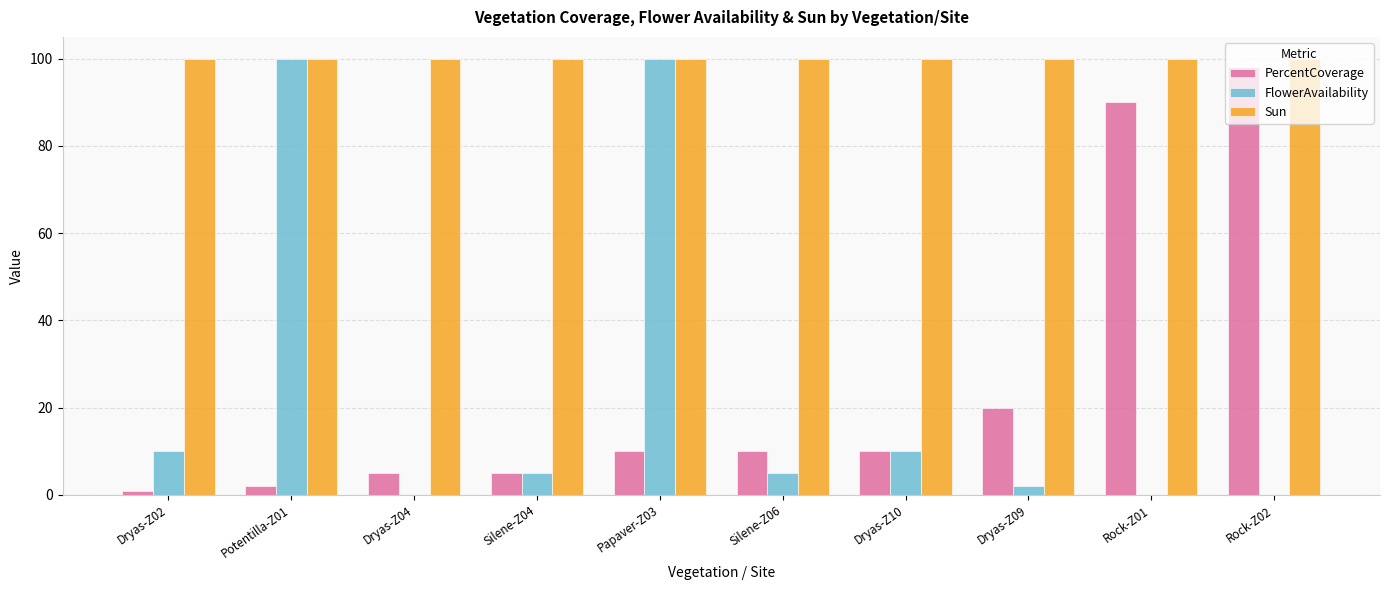

What is the greatest value displayed?

100